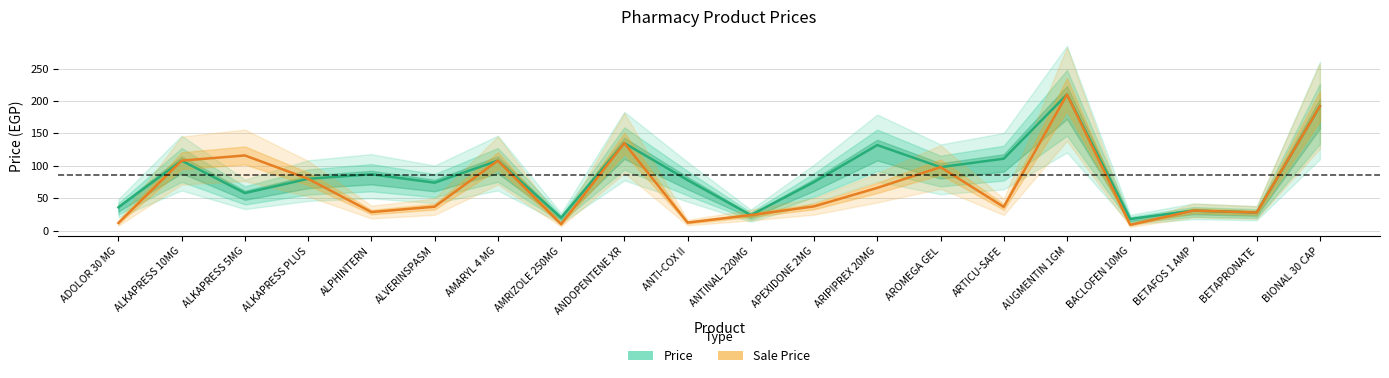

Is the value of Sale Price at ANTI-COX II greater than the value of Price at ALKAPRESS 5MG?

No